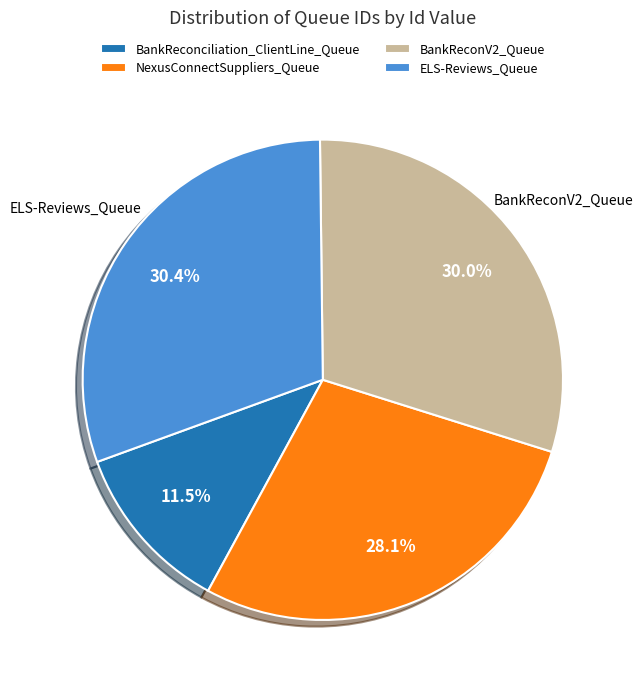

To the nearest percent, what is the combined percentage of ELS-Reviews_Queue and NexusConnectSuppliers_Queue?

58%